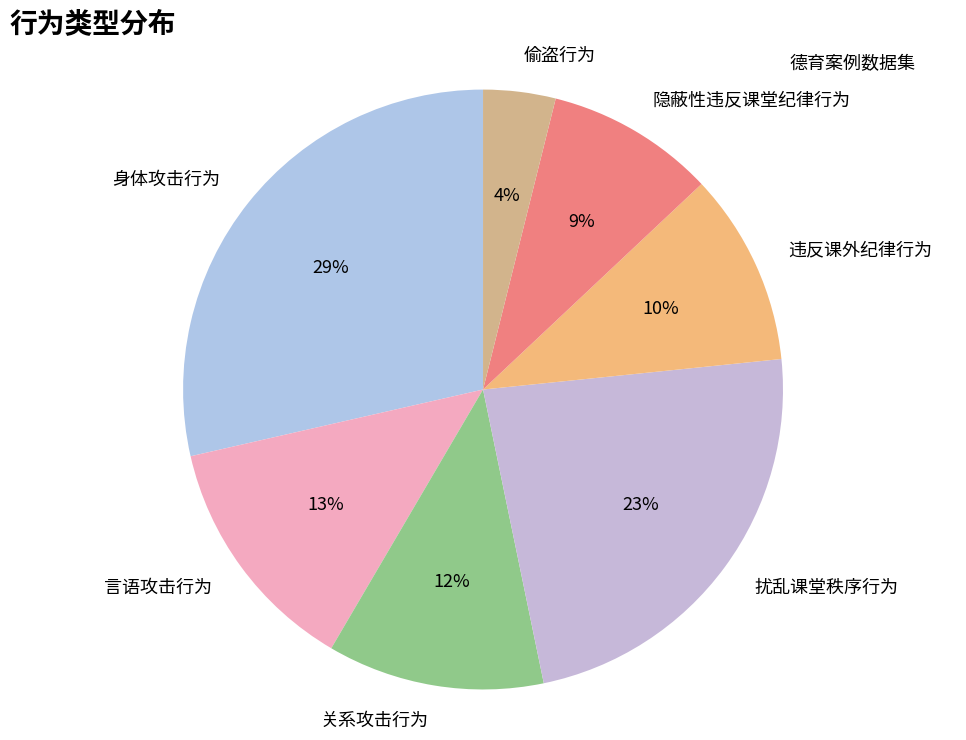

Rank the categories by value from highest to lowest.

身体攻击行为, 扰乱课堂秩序行为, 言语攻击行为, 关系攻击行为, 违反课外纪律行为, 隐蔽性违反课堂纪律行为, 偷盗行为